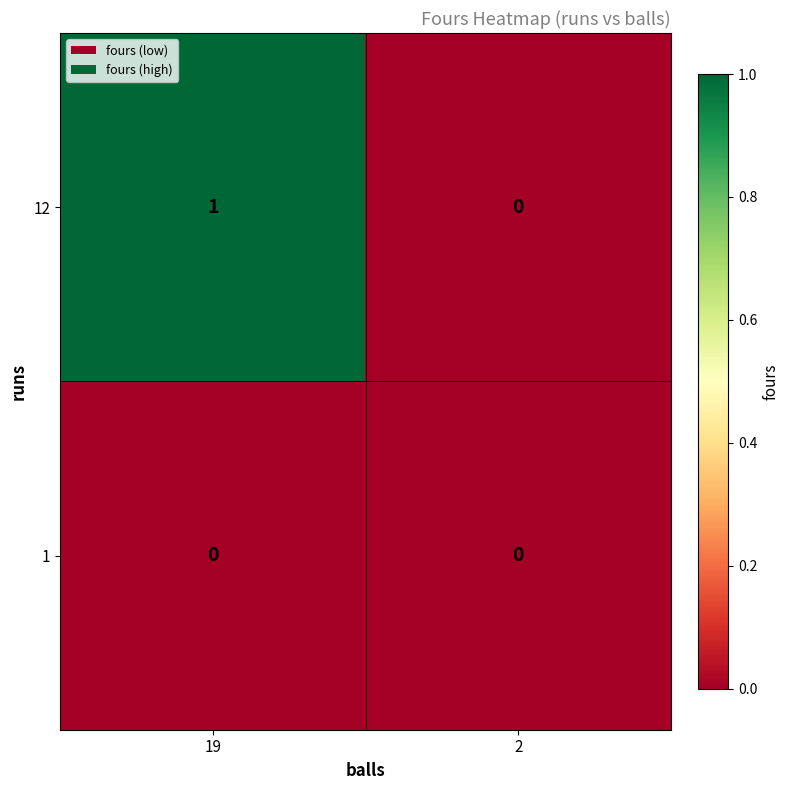

The 12 series shows 2 at 19. True or false?

False